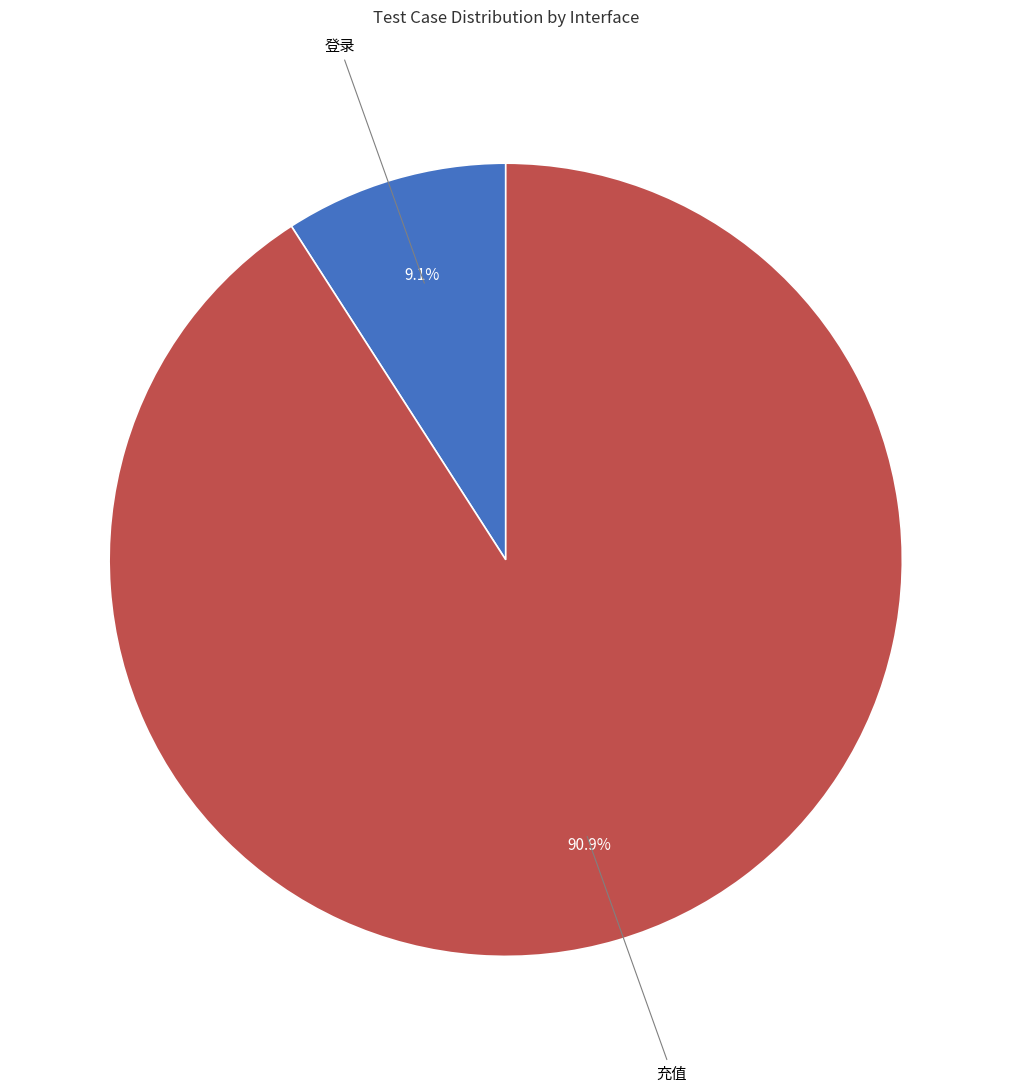

What is the total percentage of 充值 and 登录?

100.0%